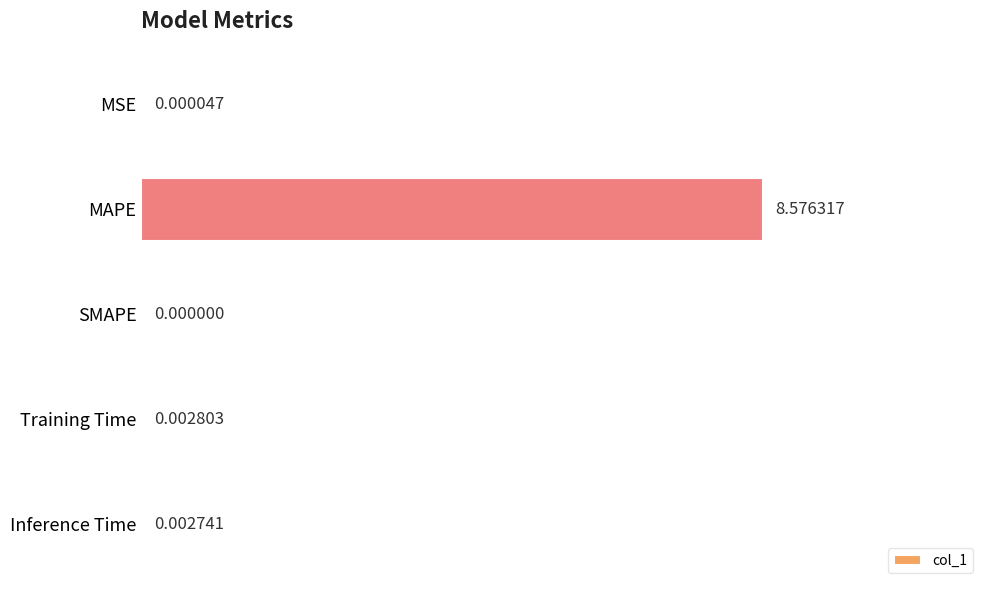

Between Inference Time and MAPE, which is larger?

MAPE